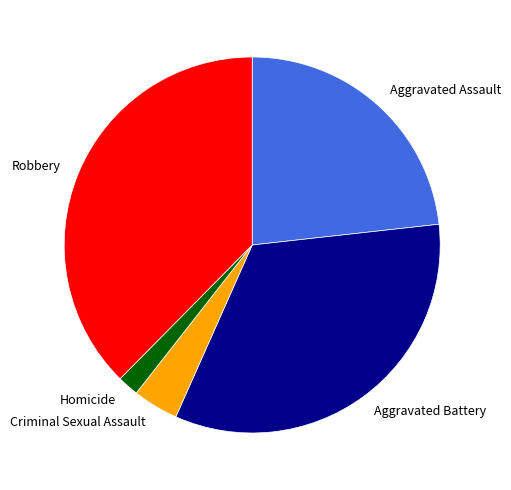

Which category has the biggest portion of the pie?

Robbery